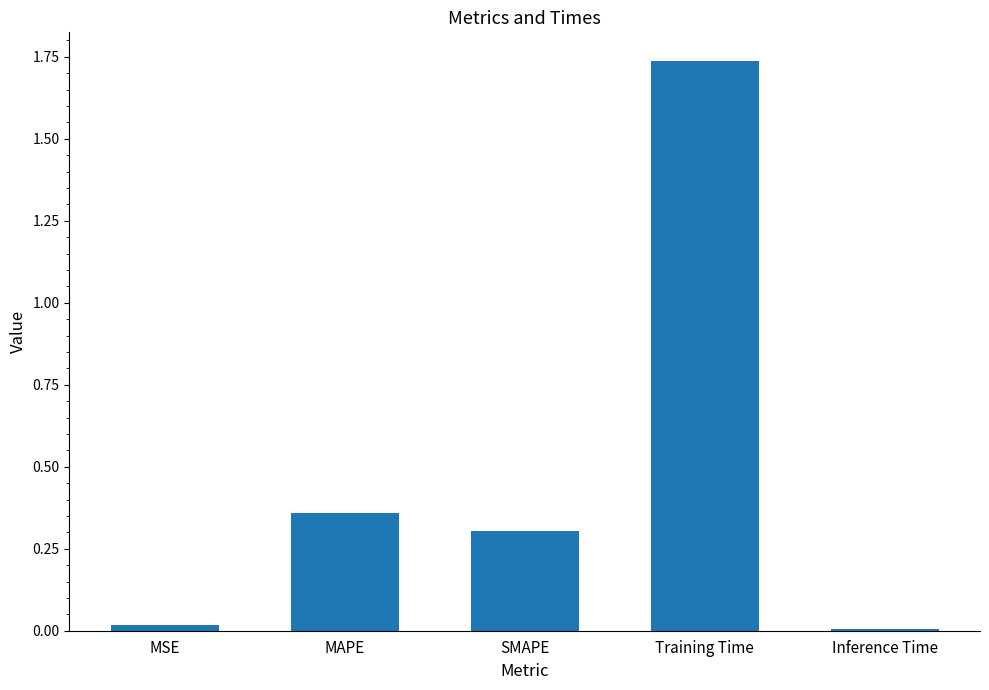

What is the label of the 5th bar from the left?

Inference Time